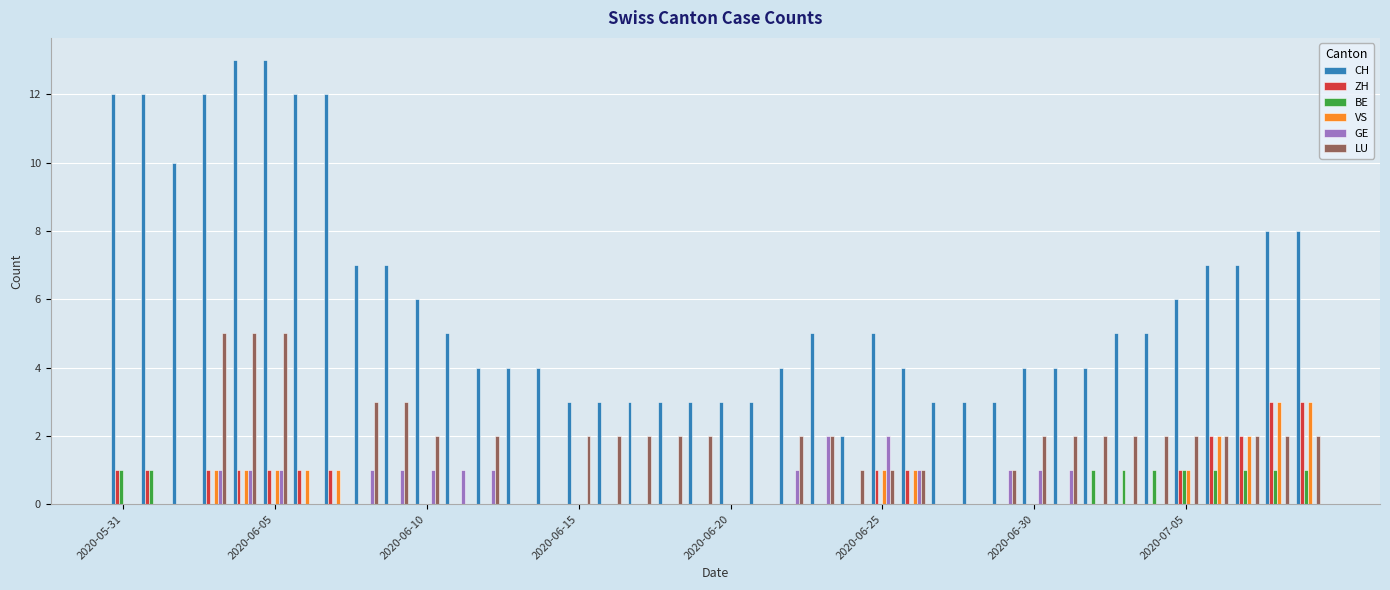

Reading left to right, extract all data points from this chart.

CH: 12	12	10	12	13	13	12	12	7	7	6	5	4	4	4	3	3	3	3	3	3	3	4	5	2	5	4	3	3	3	4	4	4	5	5	6	7	7	8	8
ZH: 1	1	0	1	1	1	1	1	0	0	0	0	0	0	0	0	0	0	0	0	0	0	0	0	0	1	1	0	0	0	0	0	0	0	0	1	2	2	3	3
BE: 1	1	0	0	0	0	0	0	0	0	0	0	0	0	0	0	0	0	0	0	0	0	0	0	0	0	0	0	0	0	0	0	1	1	1	1	1	1	1	1
VS: 0	0	0	1	1	1	1	1	0	0	0	0	0	0	0	0	0	0	0	0	0	0	0	0	0	1	1	0	0	0	0	0	0	0	0	1	2	2	3	3
GE: 0	0	0	1	1	1	0	0	1	1	1	1	1	0	0	0	0	0	0	0	0	0	1	2	0	2	1	0	0	1	1	1	0	0	0	0	0	0	0	0
LU: 0	0	0	5	5	5	0	0	3	3	2	0	2	0	0	2	2	2	2	2	0	0	2	2	1	1	1	0	0	1	2	2	2	2	2	2	2	2	2	2